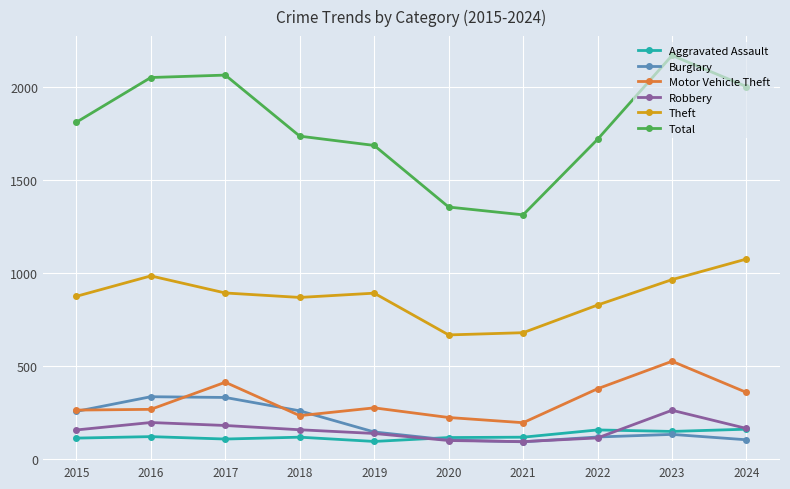

Which series has the largest range (max minus min)?

Total